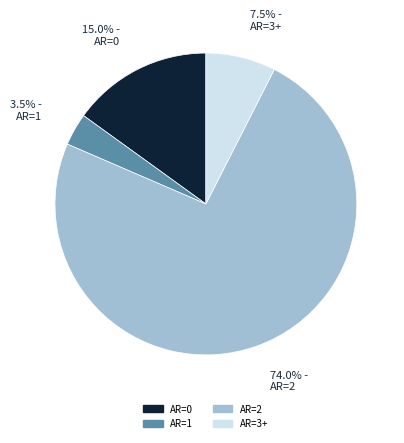

Is there any slice that represents more than half of the pie?

Yes